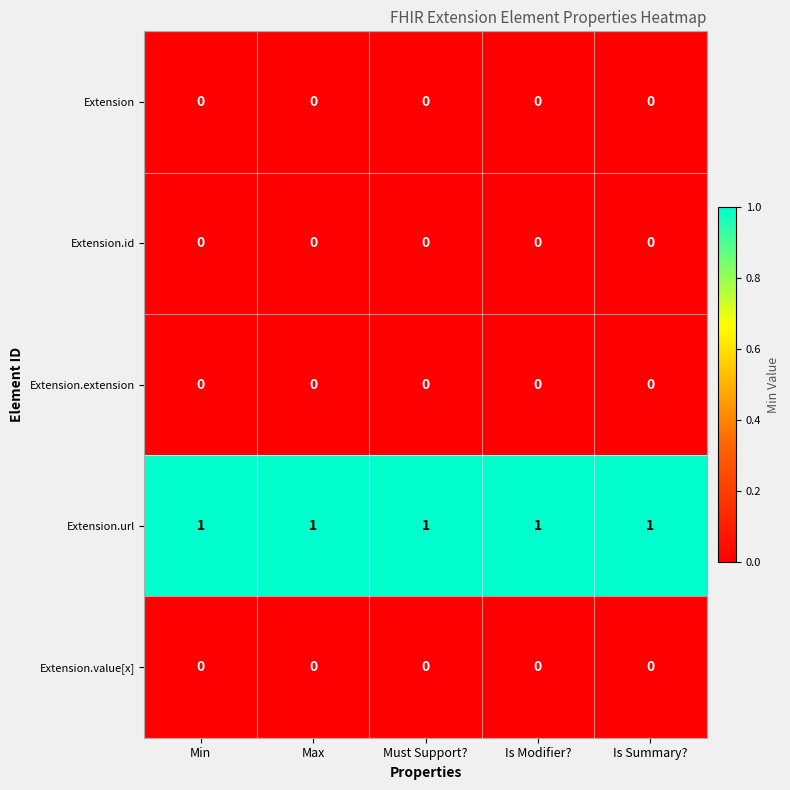

The value of Extension.url at Is Modifier? is 1. True or false?

True